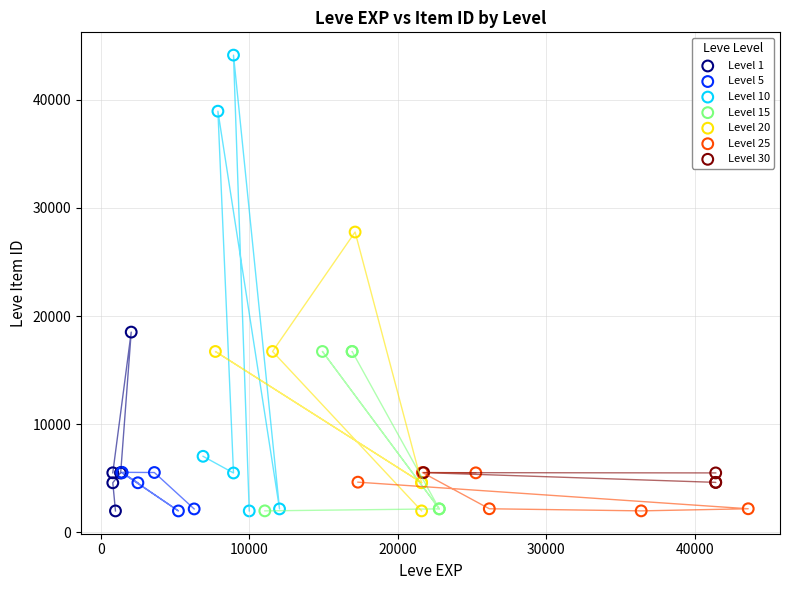

Which series has the widest spread of Y values?

Level 10